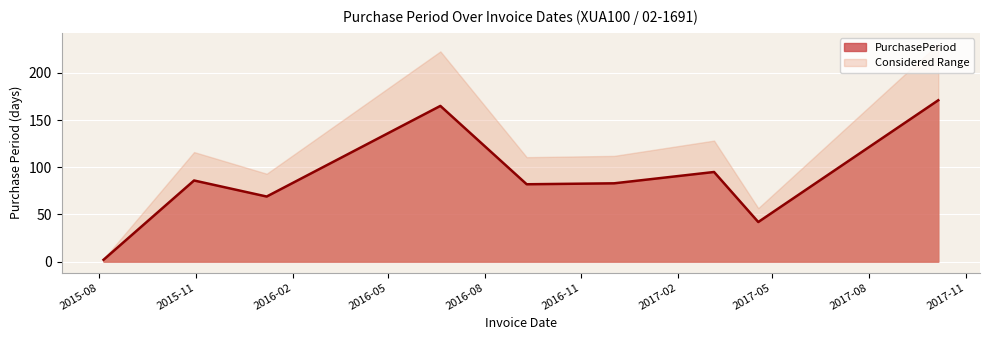

List the labels in order of value, largest first.

2017-10-06, 2016-06-20, 2017-03-07, 2015-10-30, 2016-12-02, 2016-09-10, 2016-01-07, 2017-04-18, 2015-08-05